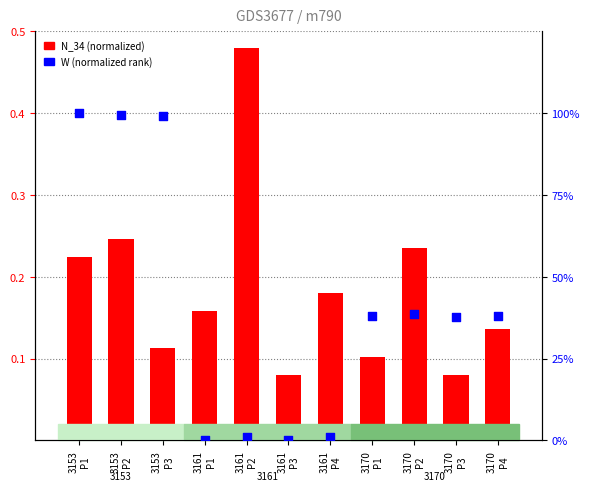

Which series reaches the minimum Y coordinate?

W (normalized)